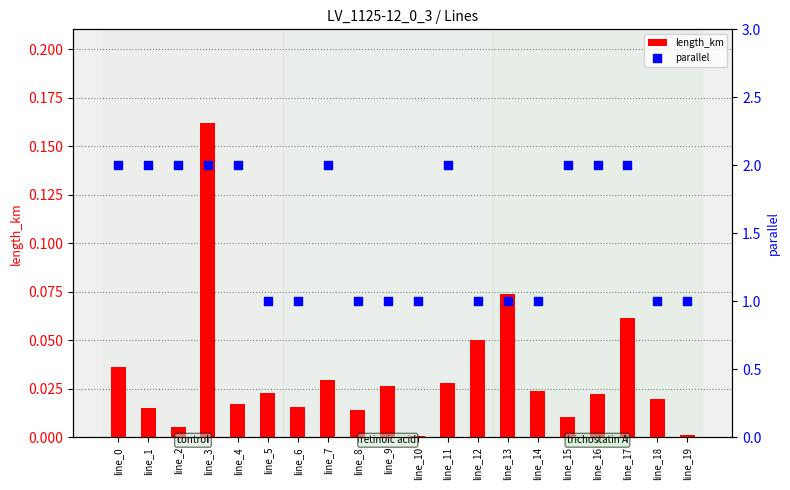

What are all the series names shown in the legend?

length_km, parallel